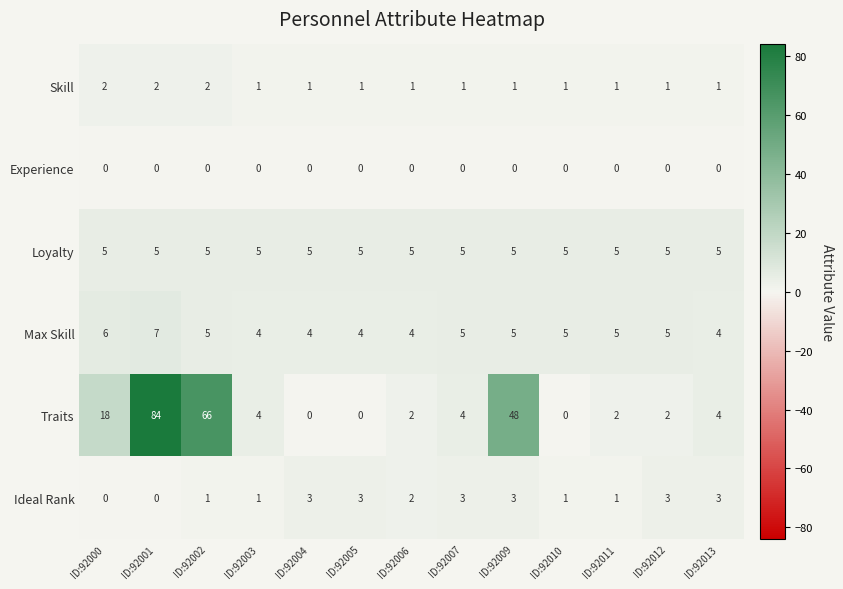

List the series in order of their peak value, lowest first.

Experience, Skill, Ideal Rank, Loyalty, Max Skill, Traits